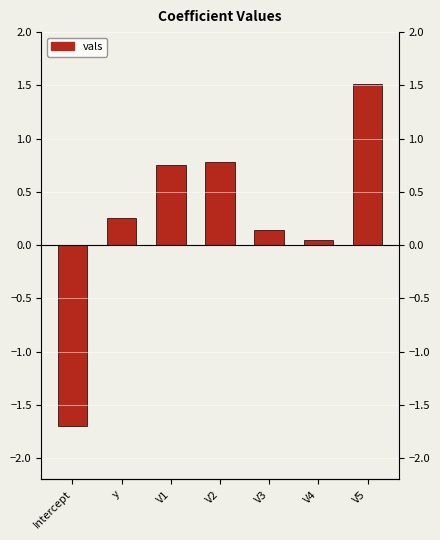

Rank the categories by value from lowest to highest.

Intercept, V4, V3, y, V1, V2, V5